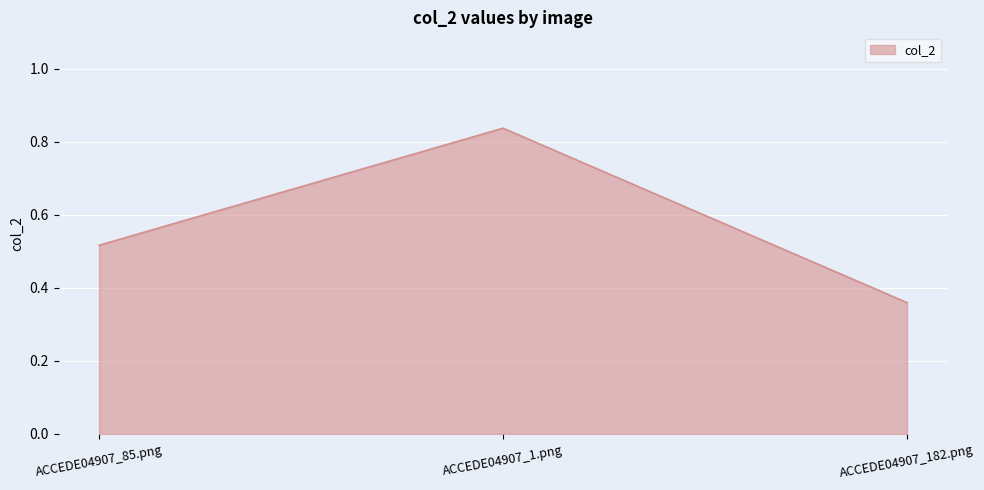

True or false: the data shows 0.6 at ACCEDE04907_1.png.

False